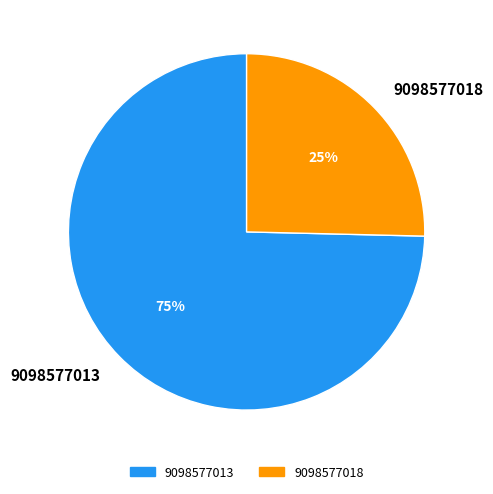

Which has a higher value, 9098577013 or 9098577018?

9098577013